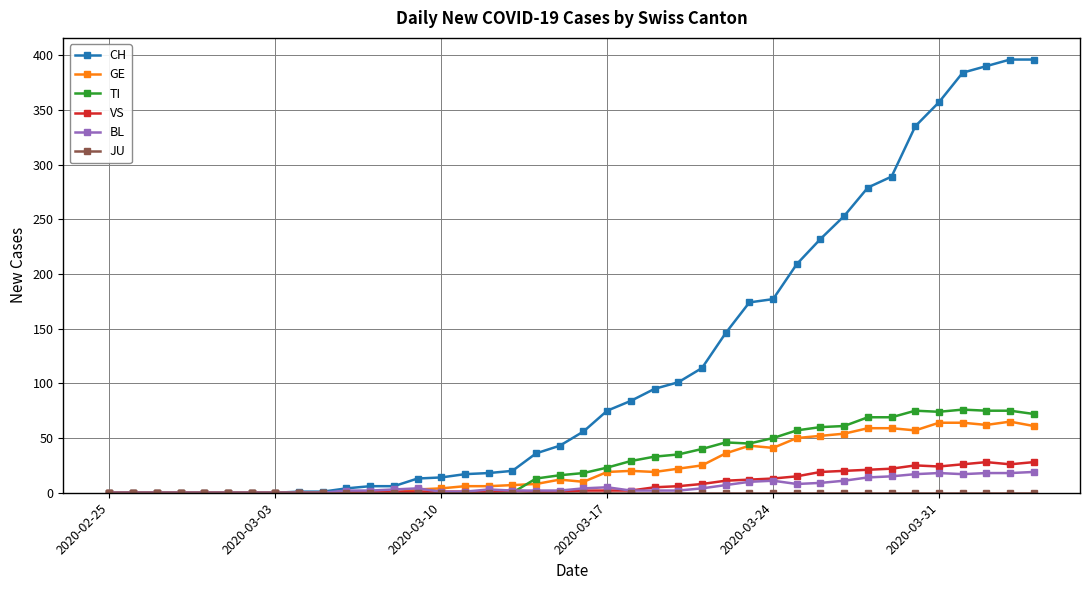

Count the number of data series in this chart.

6